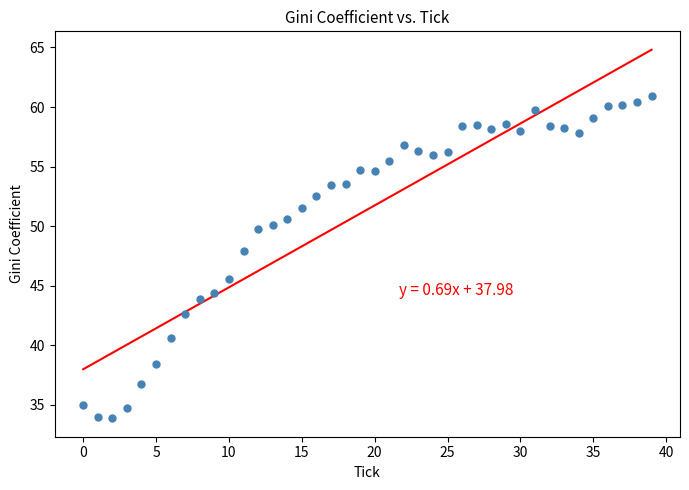

What is the range of Y values (max minus min)?

27.1